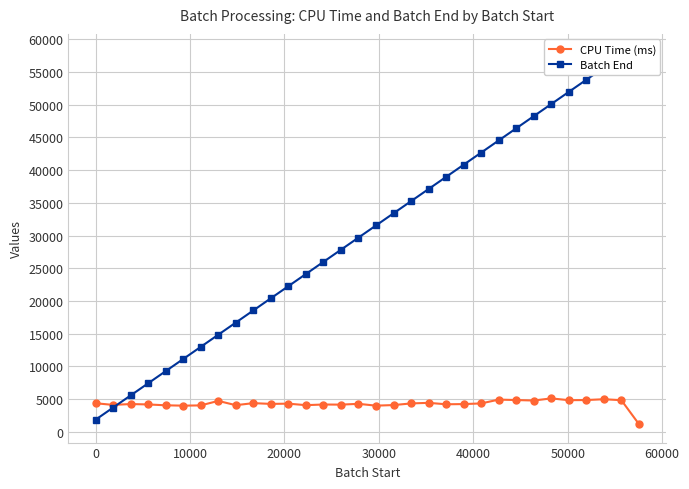

At how many categories does at least one series exceed 29759?

16